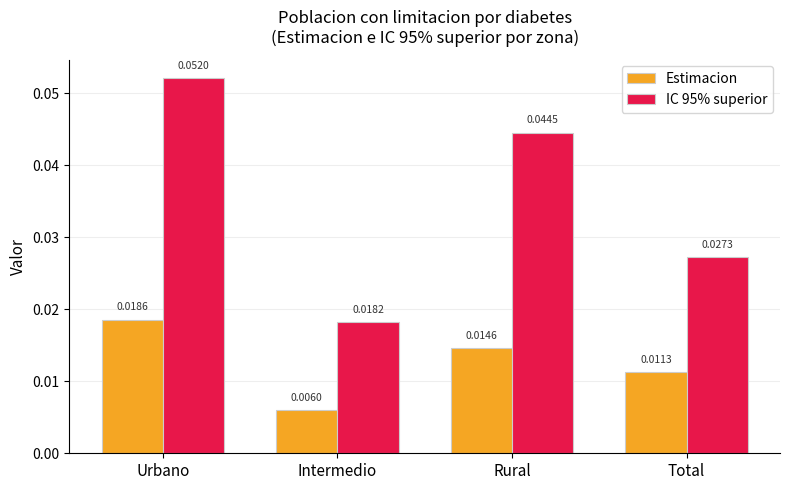

What position from the right is Urbano?

4